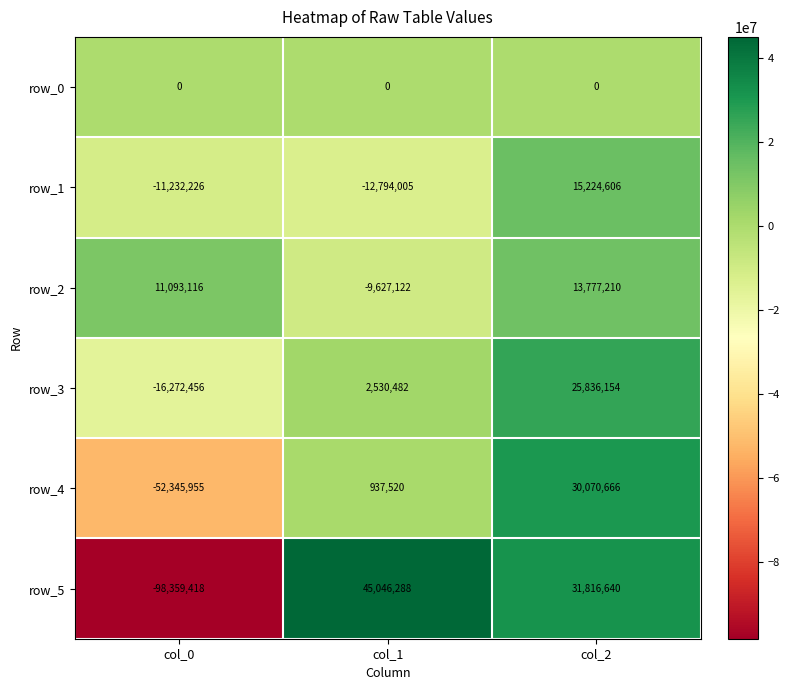

How many positive values does the row_4 series have?

2